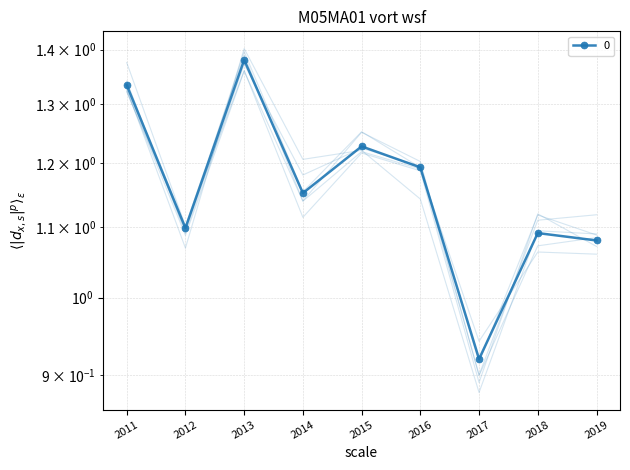

The chart shows a value of 1.2 at 2016-01-15. True or false?

True